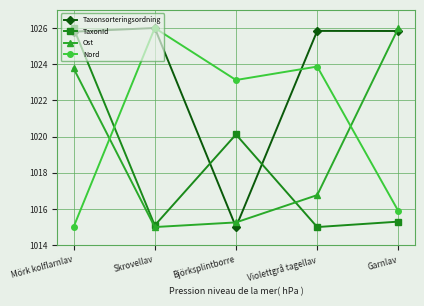

At which category does TaxonId reach its first local valley?

Skrovellav